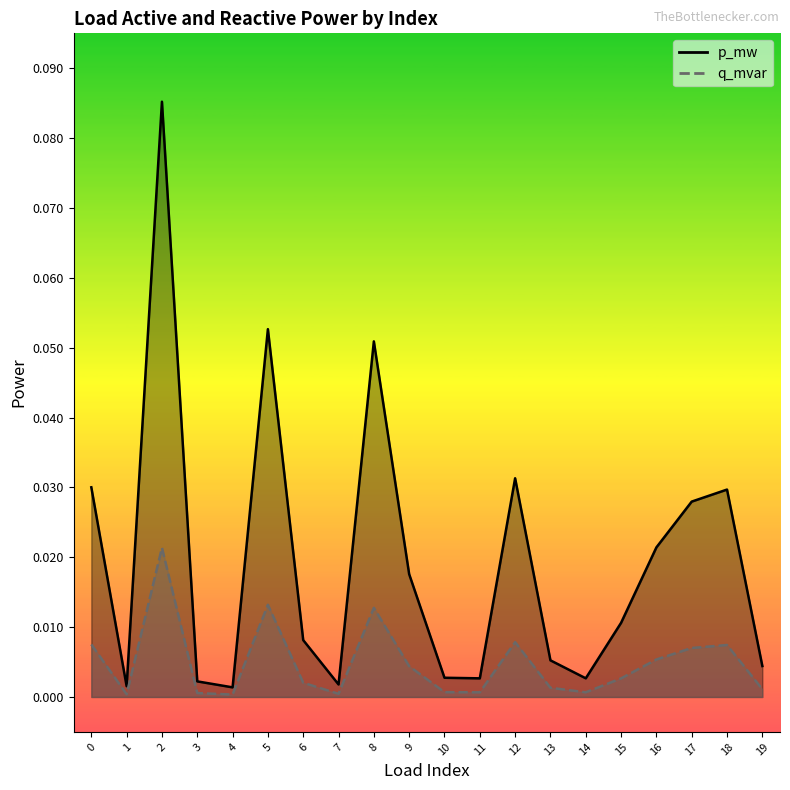

What is the difference between the maximum and minimum values in the p_mw series?

0.1